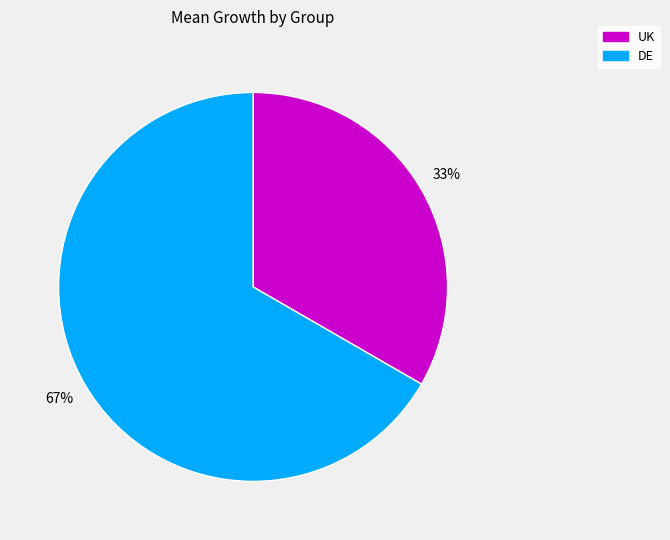

What percentage is the DE slice, to the nearest percent?

67%